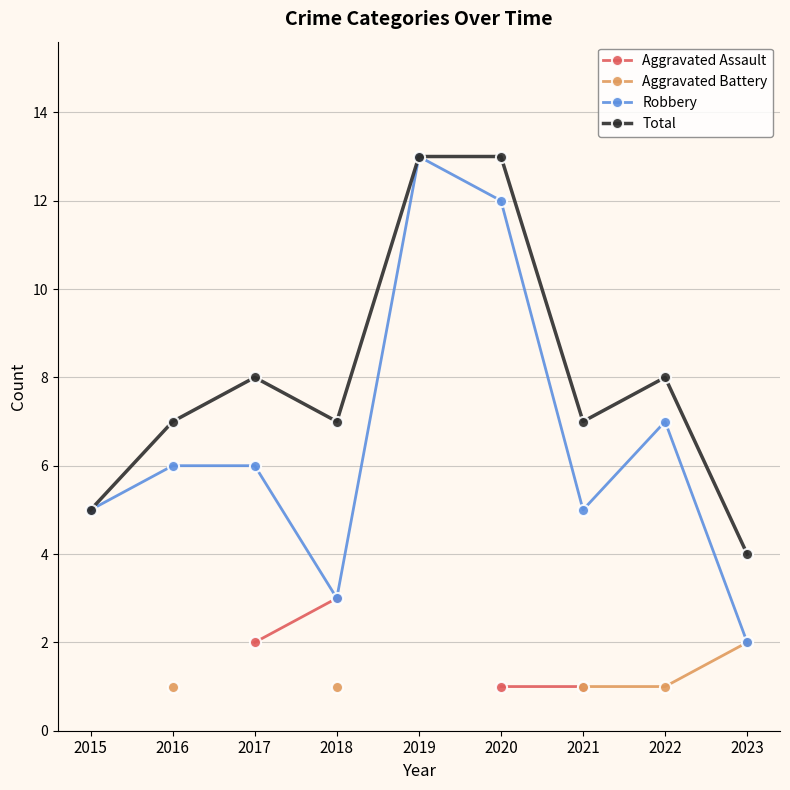

At which category does Total reach its first local valley?

2018